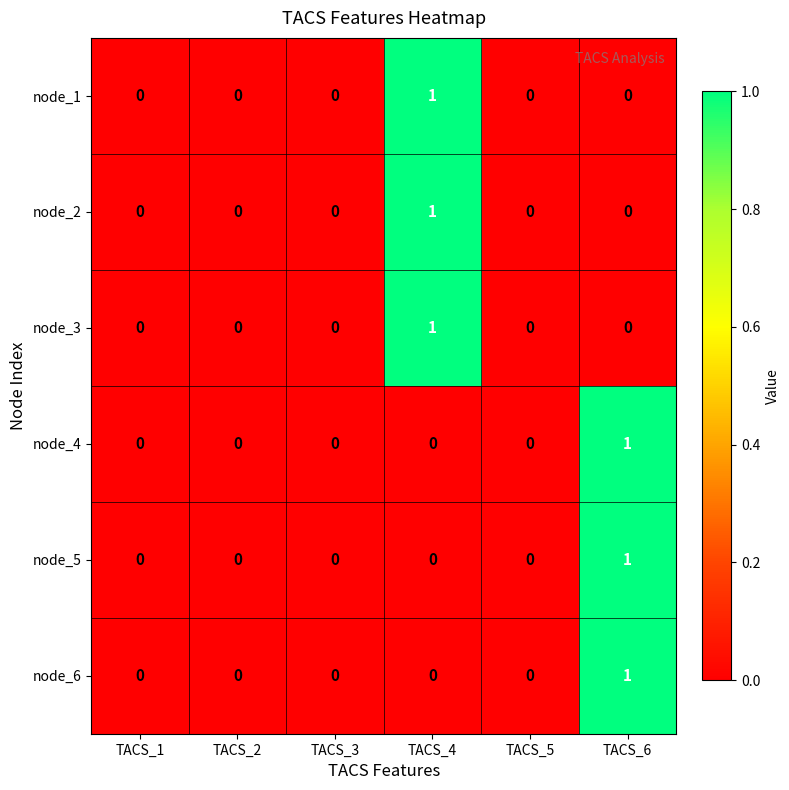

Which category has the highest value in the node_4 series?

TACS_6